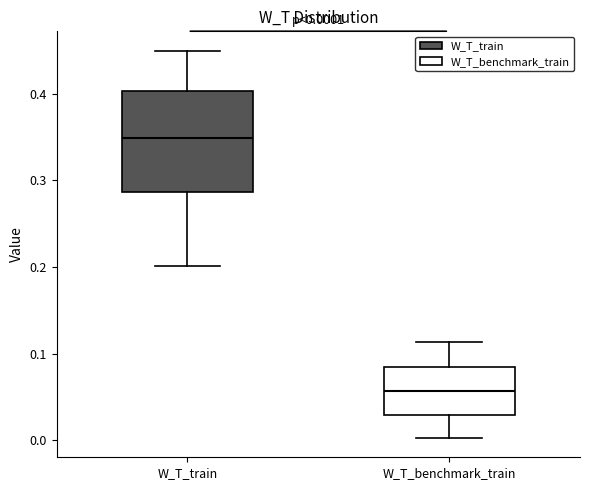

Comparing the boxes themselves (not the whiskers), which one is the tallest?

W_T_train